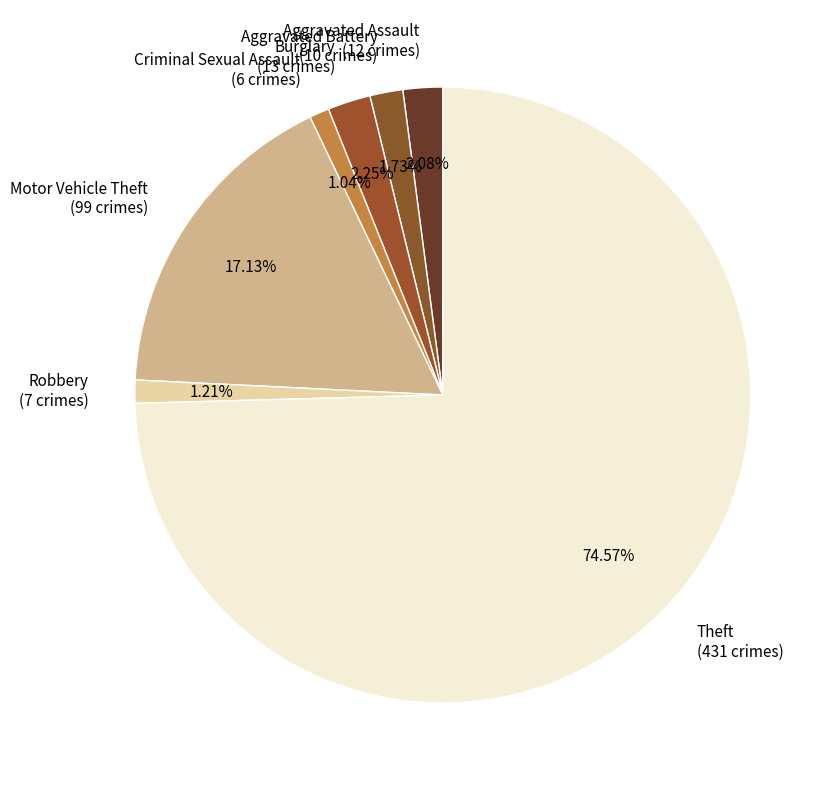

Combined, do Aggravated Battery (10 crimes) and Aggravated Assault (12 crimes) account for over 50%?

No